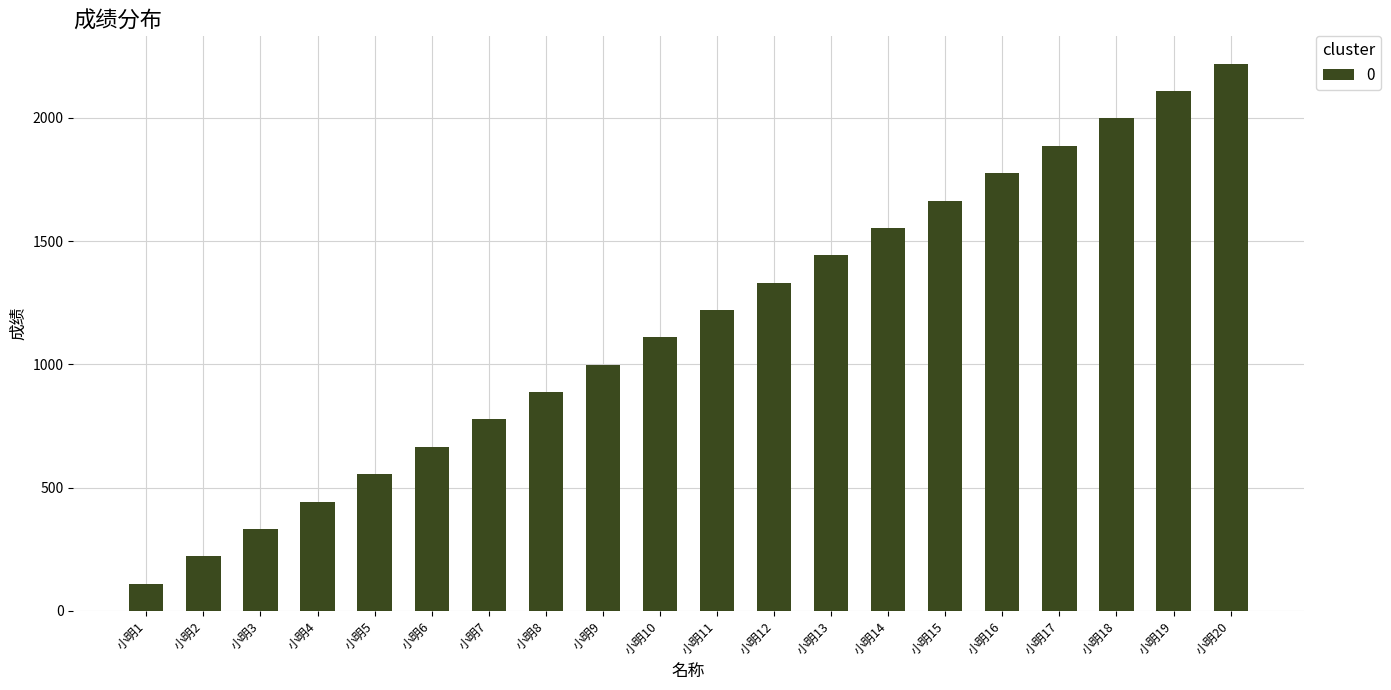

At which category does the chart reach its minimum across all series?

小明1